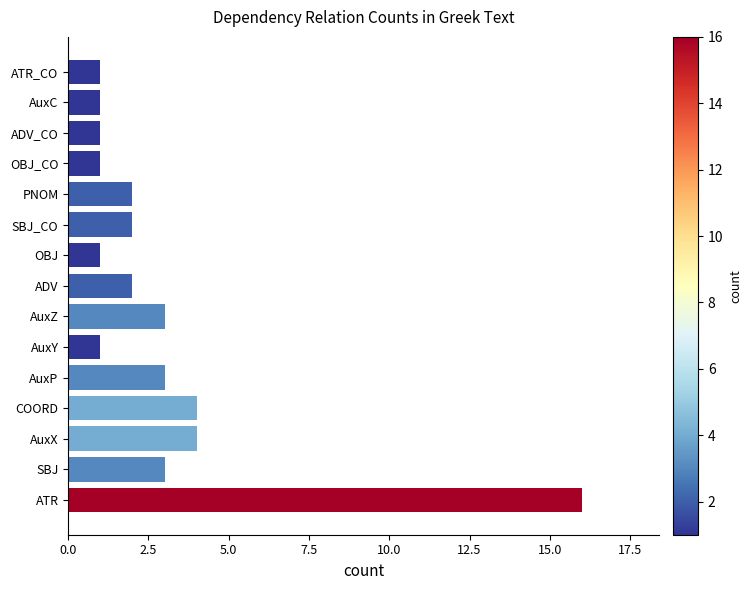

Reading bottom to top, list all the values displayed in this chart.

16	3	4	4	3	1	3	2	1	2	2	1	1	1	1